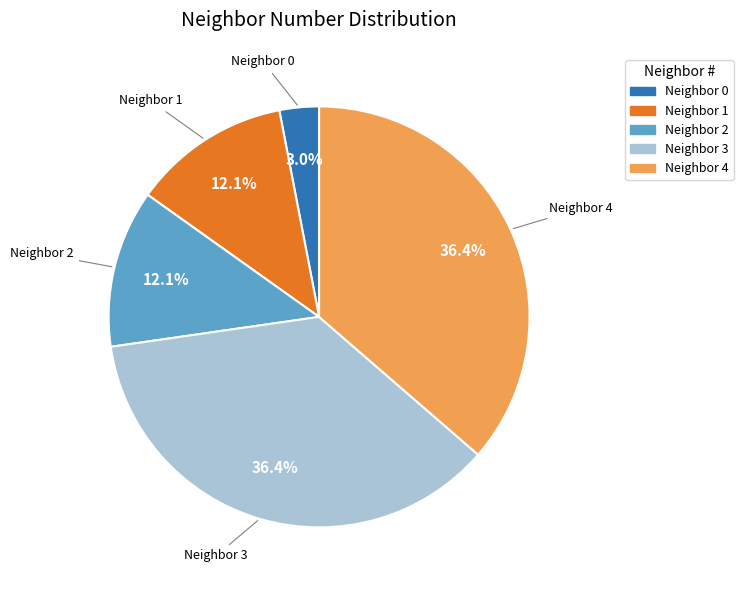

Does any single category account for the majority?

No